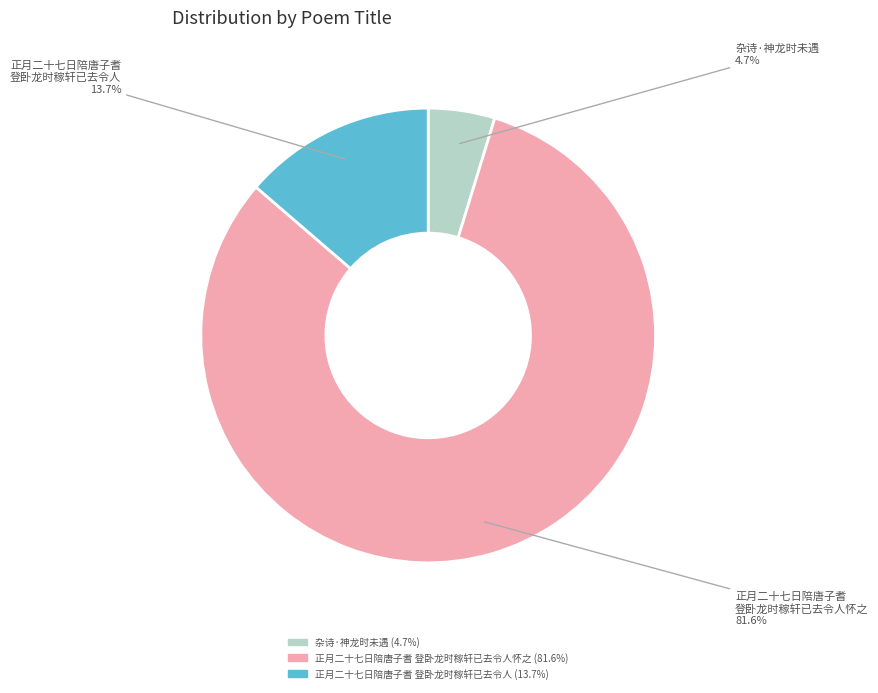

How many segments does this pie chart have?

3